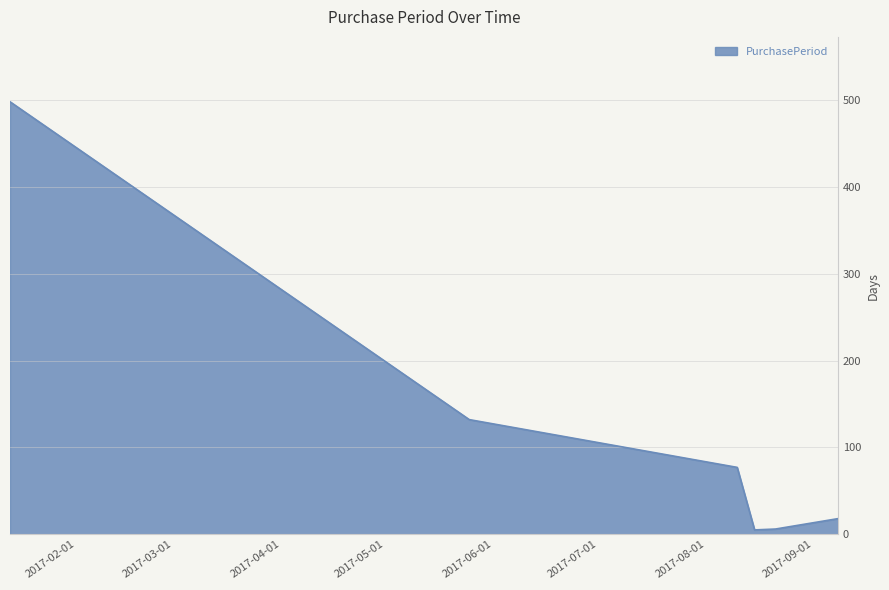

How many interior local valleys (lower than both neighbors) does the data have?

1